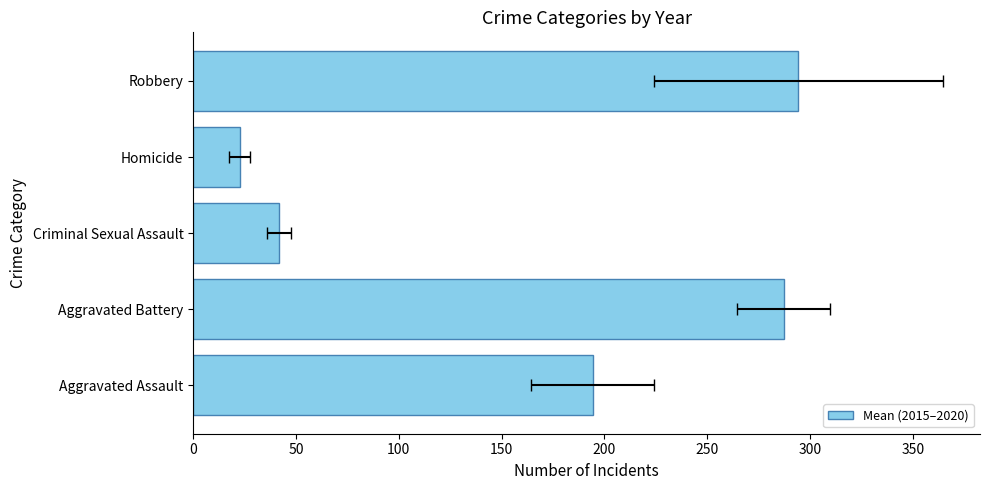

The value at Homicide is 38.4. True or false?

False